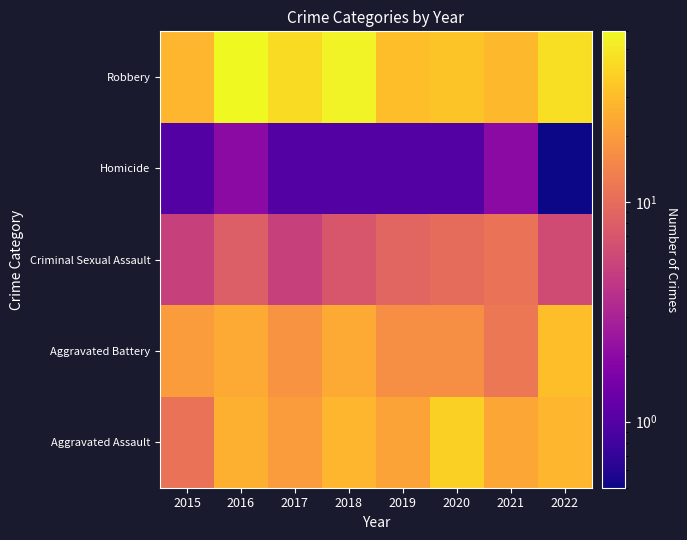

How many distinct data groups are displayed?

5